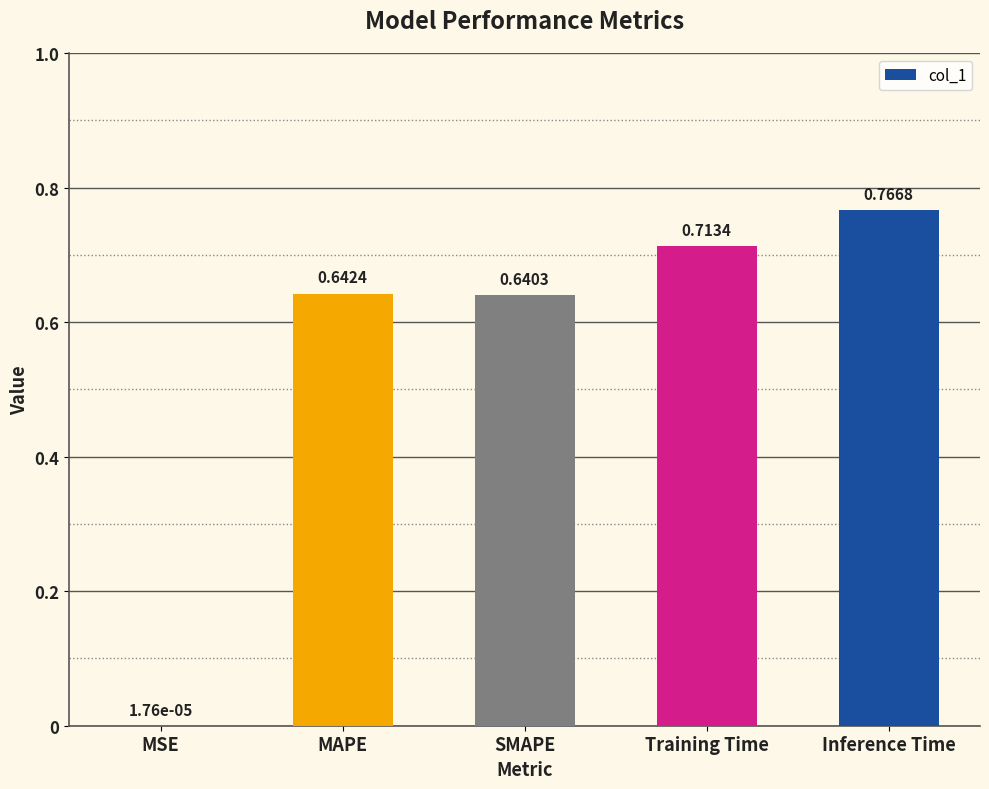

At which label is the value closest to 0?

MSE